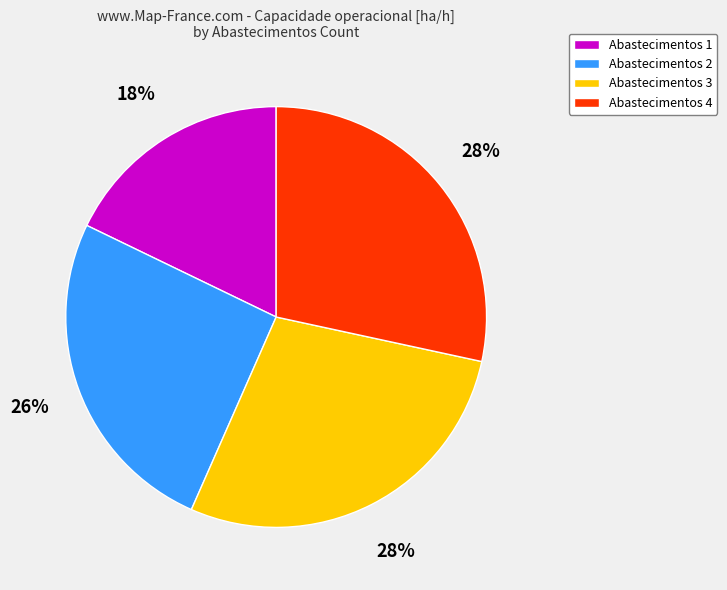

Is there any slice that represents more than half of the pie?

No